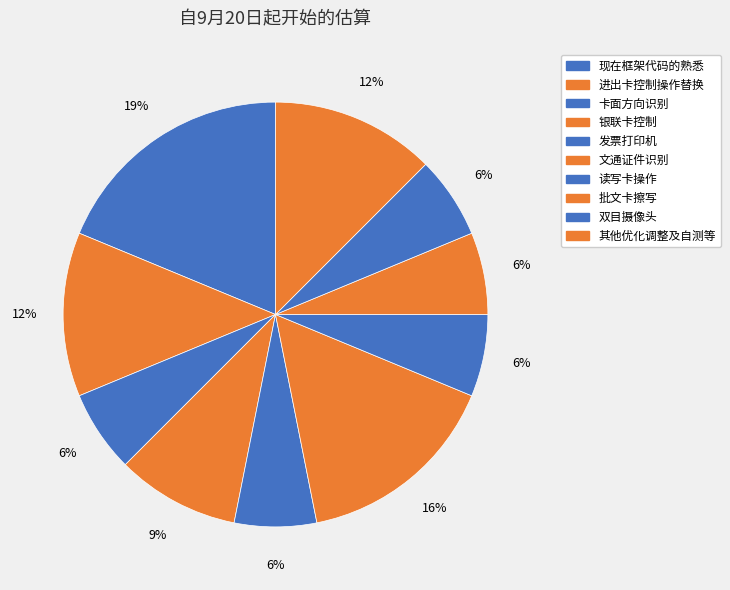

True or false: 文通证件识别 accounts for 16% of the total.

True